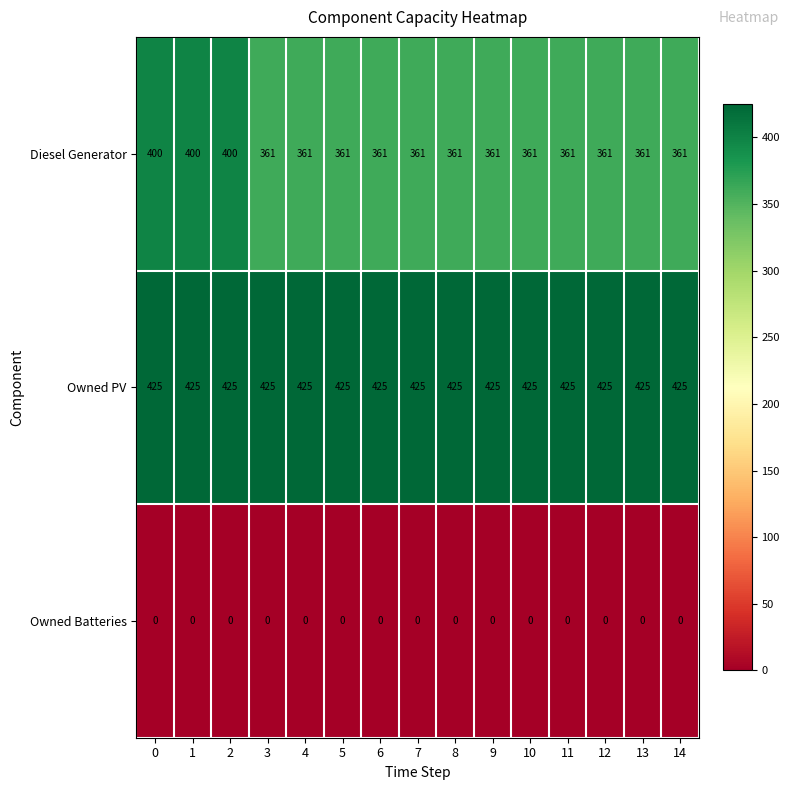

Which series has the widest spread of values?

Diesel Generator